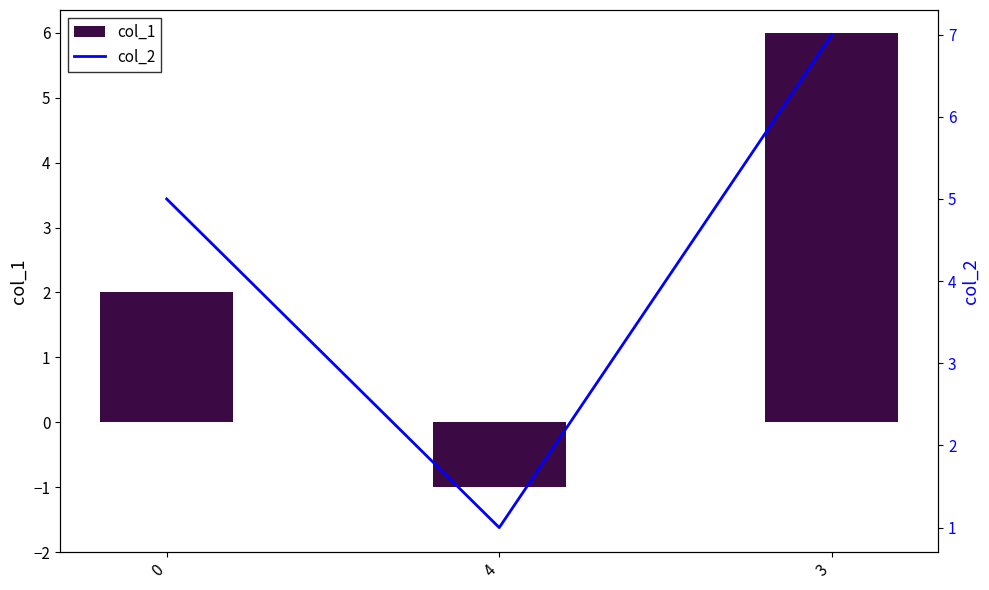

Rank the categories by col_1 value from lowest to highest.

4, 0, 3